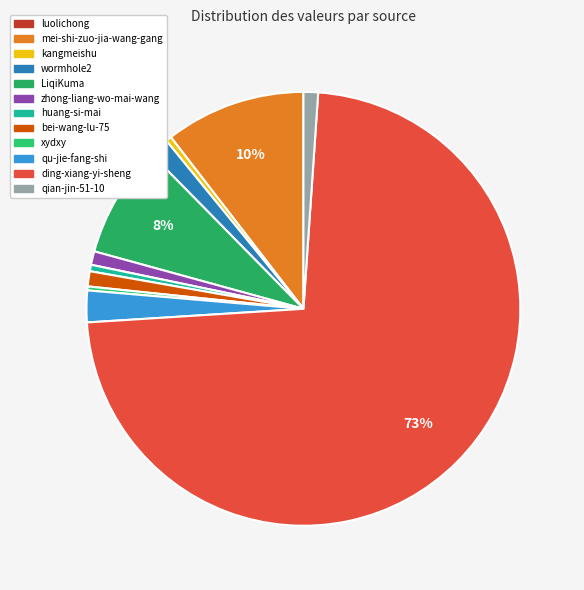

How many segments does this pie chart have?

12